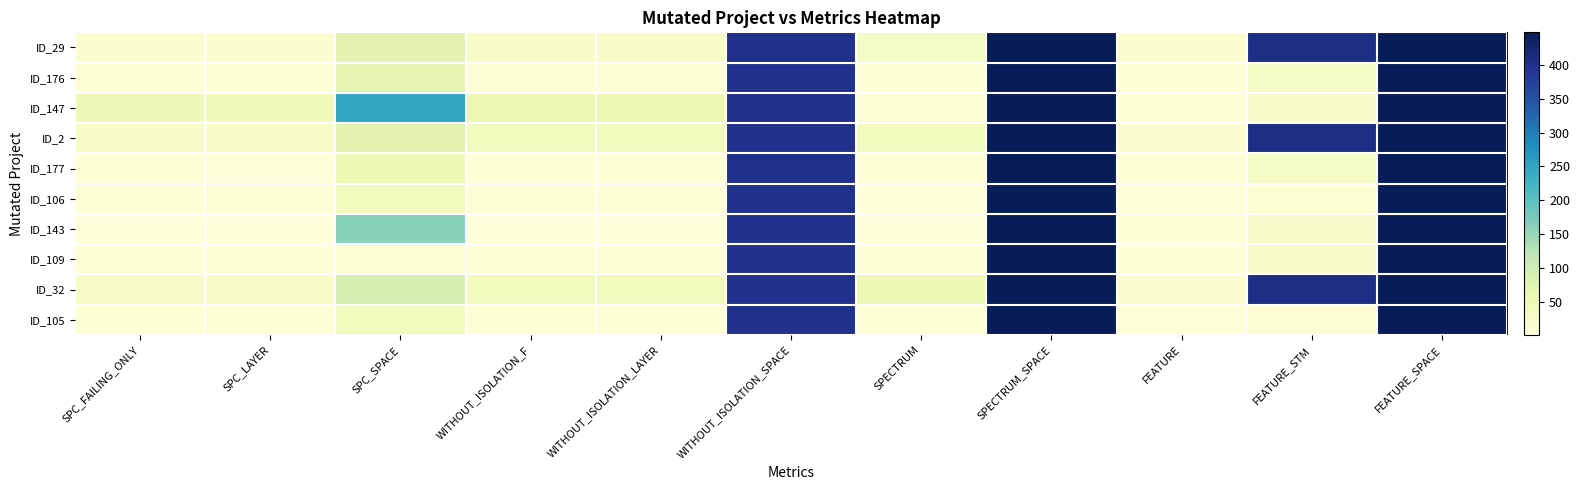

Which series changed the most between SPC_SPACE and SPECTRUM_SPACE?

ID_109